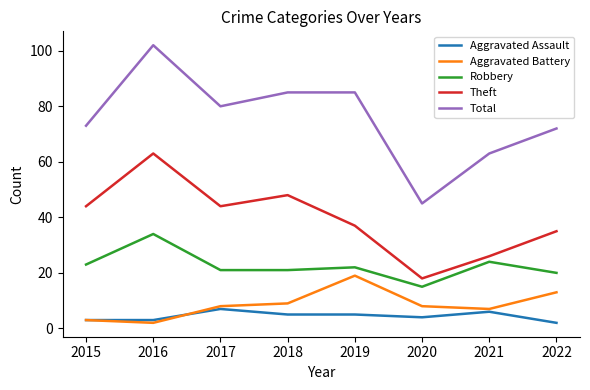

Which series has the widest spread of values?

Total